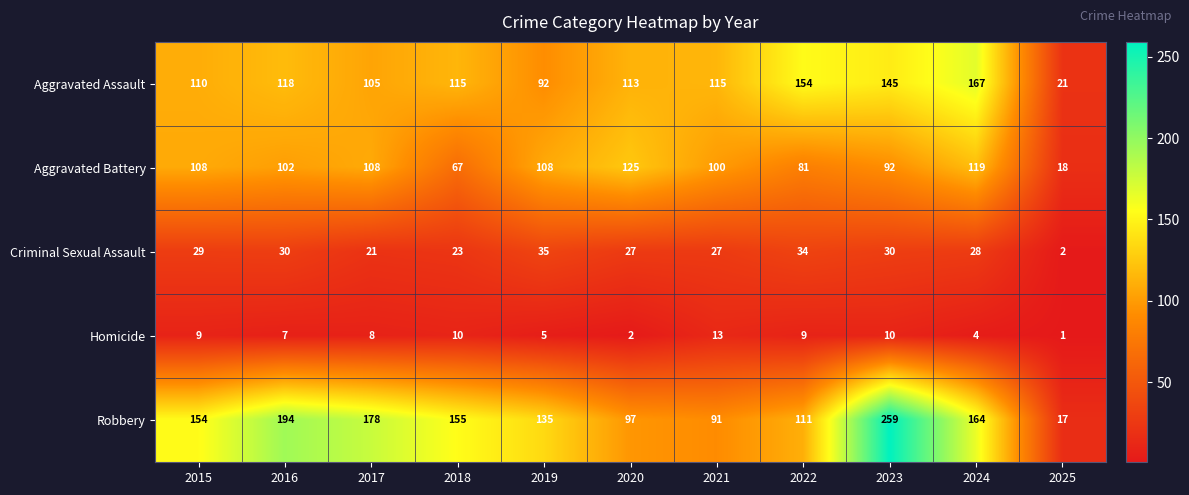

What is the difference between the maximum and second lowest values in the Aggravated Battery series?

58